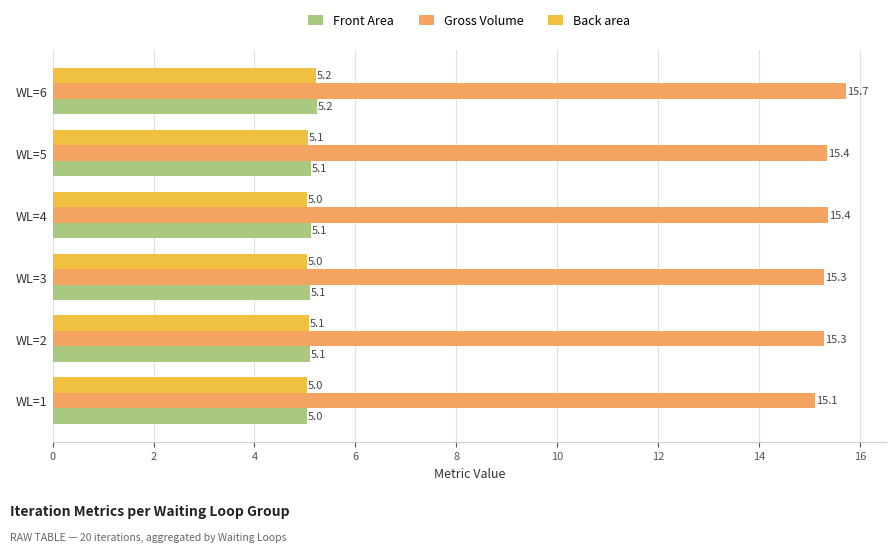

At how many categories does at least one series exceed 10?

6